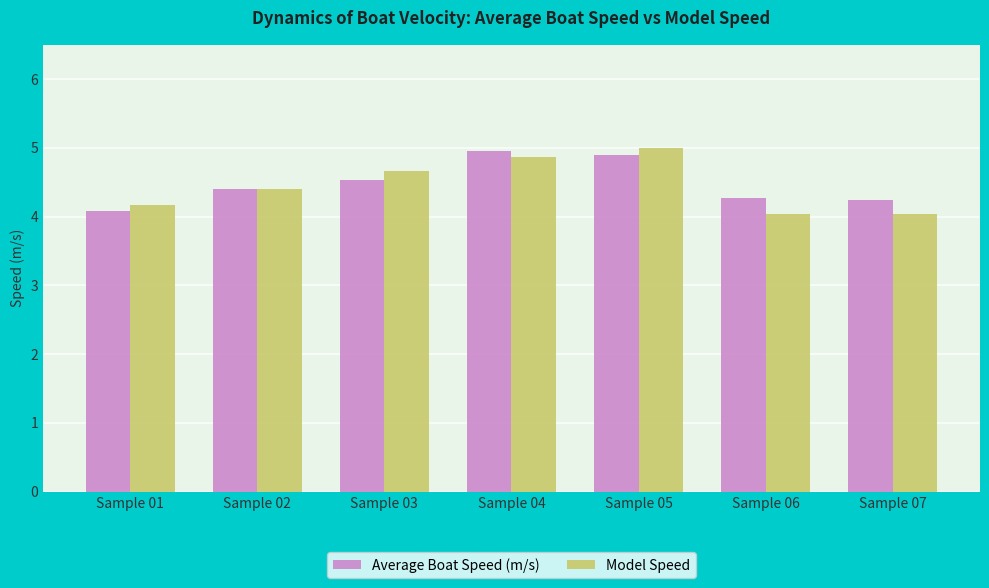

What is the difference between the highest and lowest values at Sample 04?

0.1